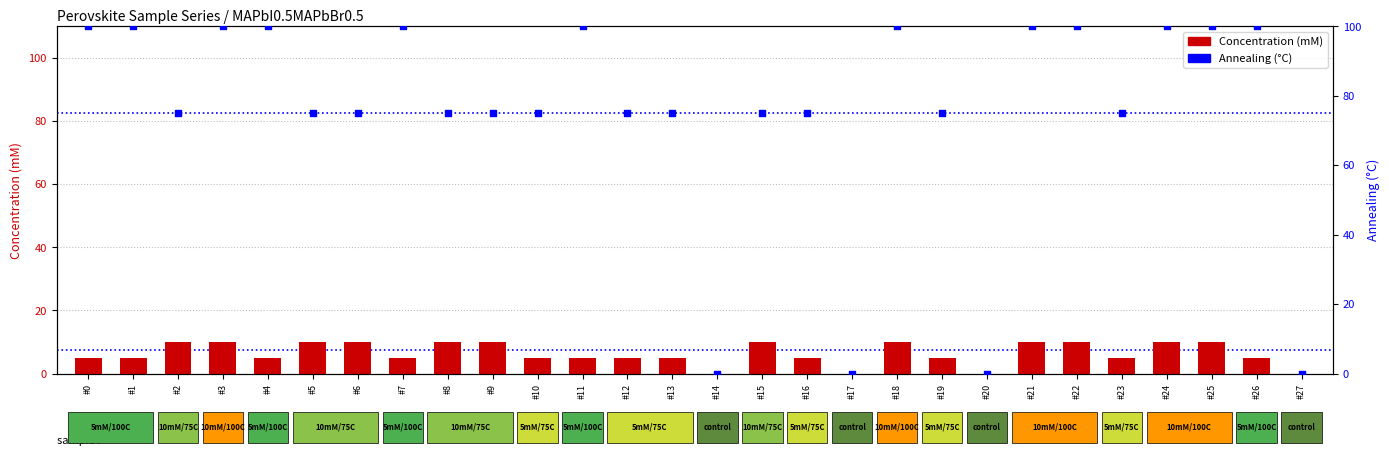

Is the value of Concentration (mM) at #14 greater than the value of Annealing (°C) at #13?

No